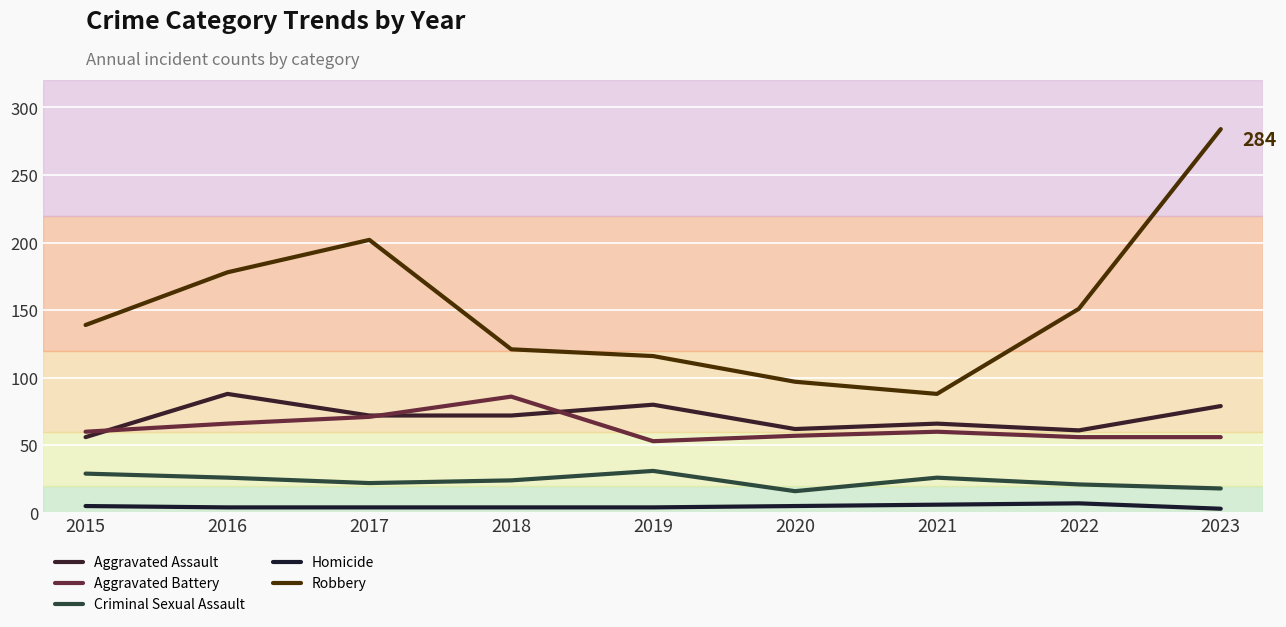

What are all the series names shown in the legend?

Aggravated Assault, Aggravated Battery, Criminal Sexual Assault, Homicide, Robbery